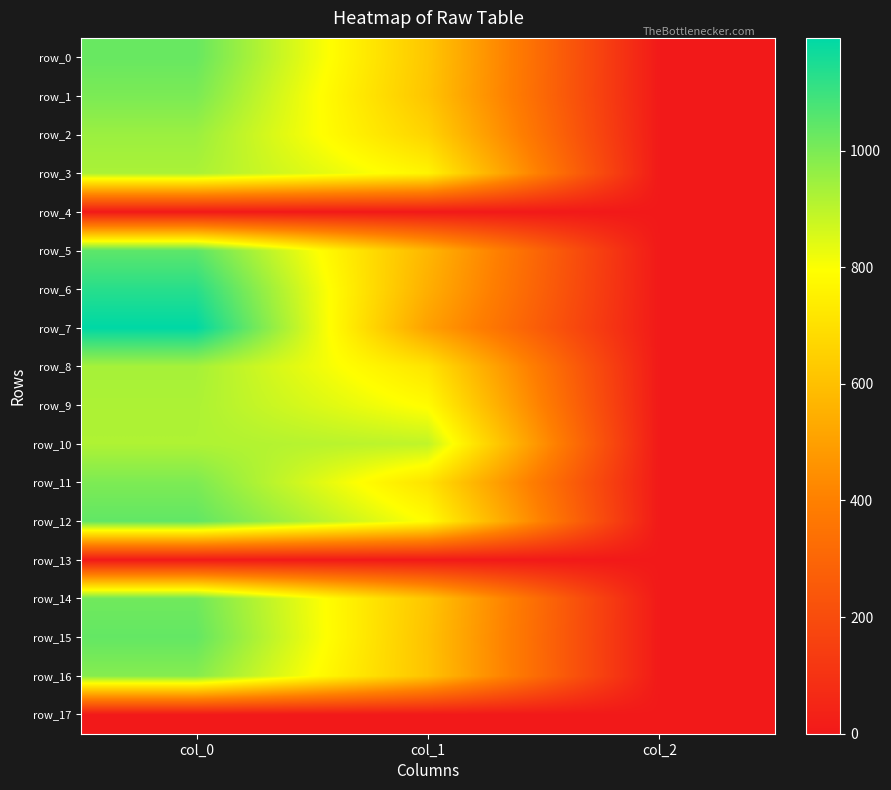

Reading left to right, transcribe all the data shown in this chart.

row_0: col_0=1030.0	col_1=621.0	col_2=2.0
row_1: col_0=1000.0	col_1=614.2	col_2=2.0
row_2: col_0=950.0	col_1=661.5	col_2=2.0
row_3: col_0=926.7	col_1=762.8	col_2=2.0
row_4: col_0=0.0	col_1=0.0	col_2=0.0
row_5: col_0=1046.7	col_1=570.4	col_2=2.0
row_6: col_0=1130.0	col_1=546.8	col_2=2.0
row_7: col_0=1193.3	col_1=502.9	col_2=2.0
row_8: col_0=933.3	col_1=715.5	col_2=2.0
row_9: col_0=923.3	col_1=786.4	col_2=2.0
row_10: col_0=920.0	col_1=894.4	col_2=2.0
row_11: col_0=996.7	col_1=708.8	col_2=2.0
row_12: col_0=1040.0	col_1=789.8	col_2=2.0
row_13: col_0=0.0	col_1=0.0	col_2=0.0
row_14: col_0=1016.7	col_1=617.6	col_2=2.0
row_15: col_0=1036.7	col_1=607.5	col_2=2.0
row_16: col_0=983.3	col_1=610.9	col_2=2.0
row_17: col_0=0.0	col_1=0.0	col_2=0.0